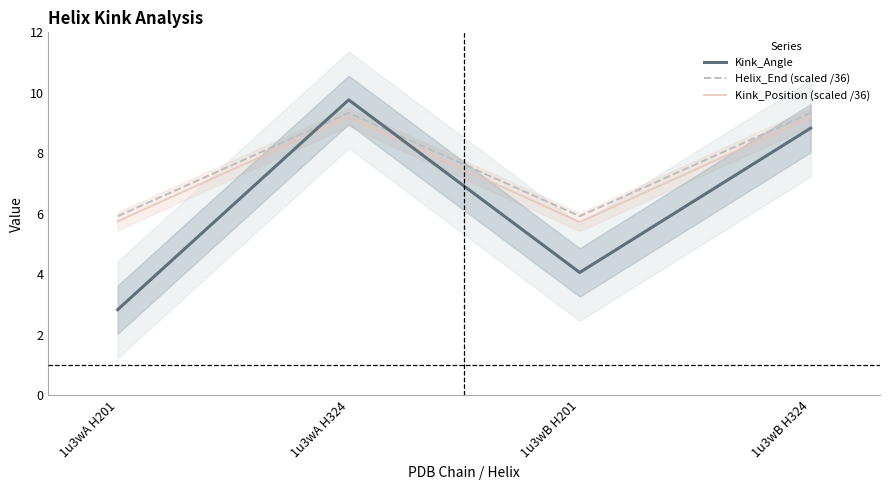

What is the difference between the highest and lowest values at 1u3wA H201?

3.1